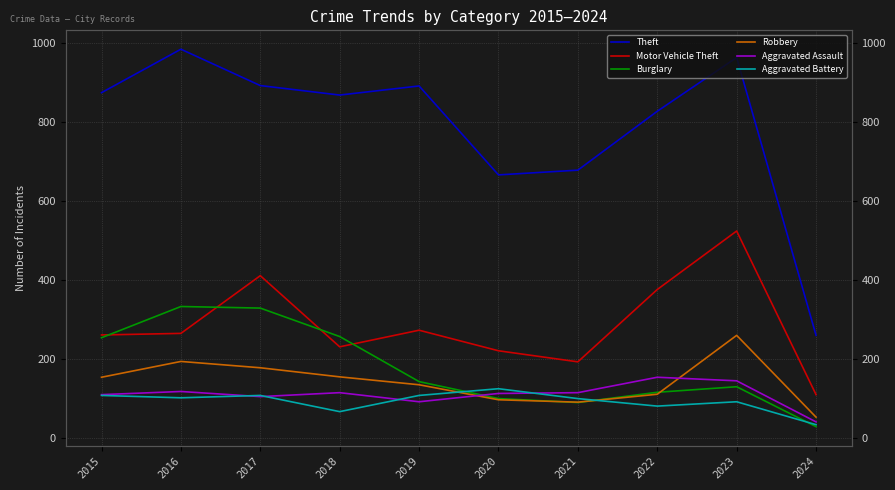

Reading left to right, what are all the values shown in this chart?

Theft: 874	984	892	868	891	666	678	827	963	260
Motor Vehicle Theft: 261	265	411	231	273	221	193	376	524	110
Burglary: 254	333	329	257	143	100	90	116	130	29
Robbery: 154	194	178	155	135	97	91	111	260	53
Aggravated Assault: 110	118	105	115	92	113	115	154	145	41
Aggravated Battery: 108	102	108	67	108	125	100	81	92	34